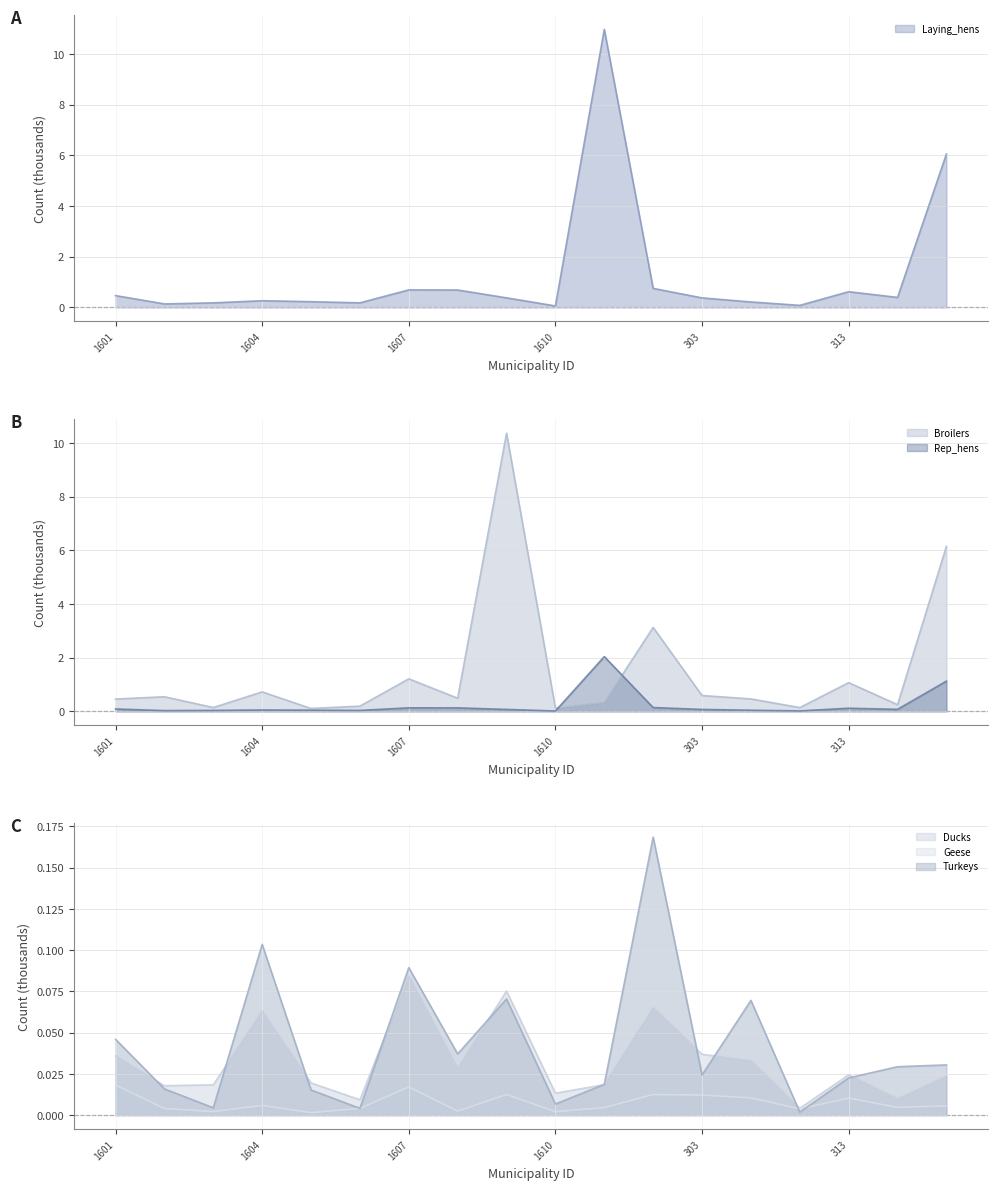

What is the value of the Laying_hens point at the 5th from the left?

0.2